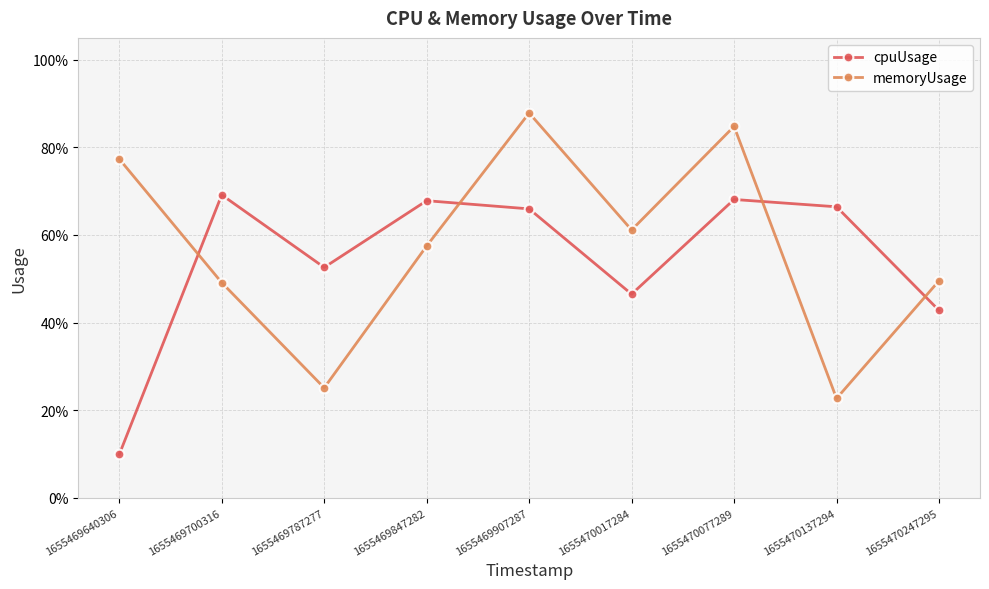

At which category is the sum across all series the highest?

1655469907287